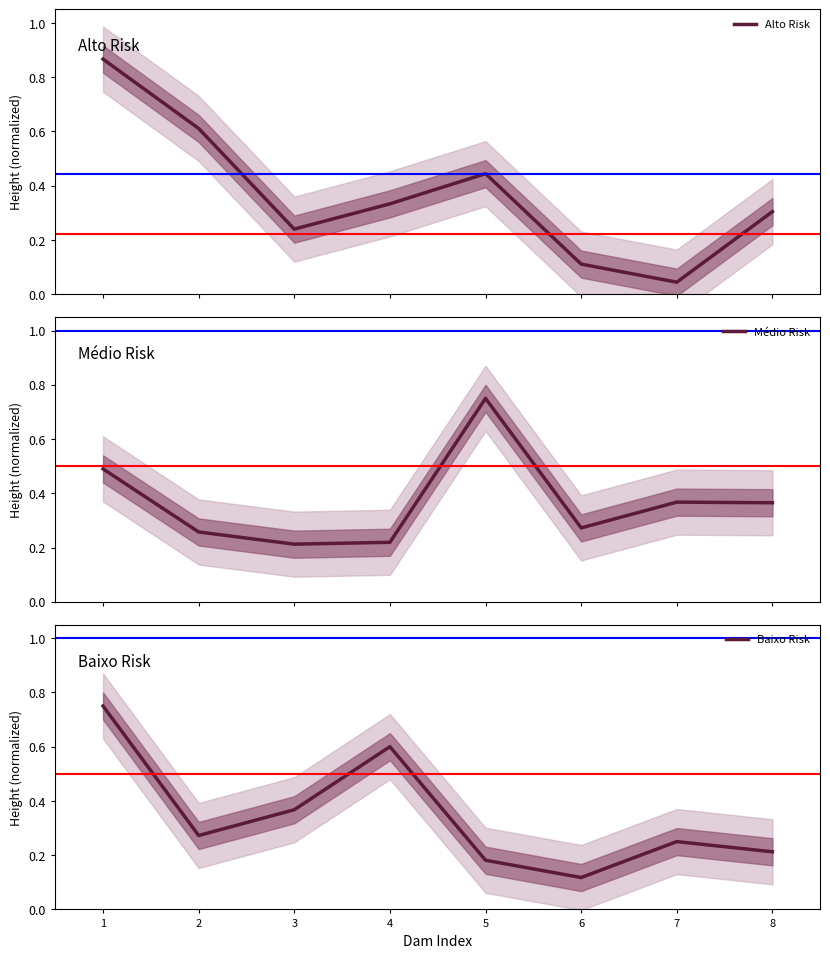

Which category has the lowest value in the Médio Risk series?

3